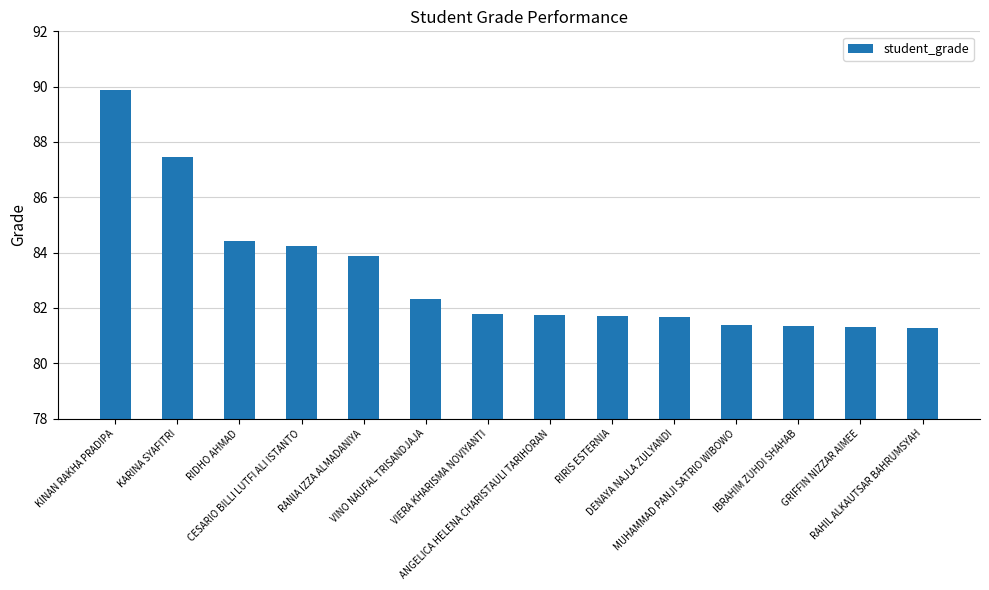

What is the difference between the maximum and minimum values?

8.6